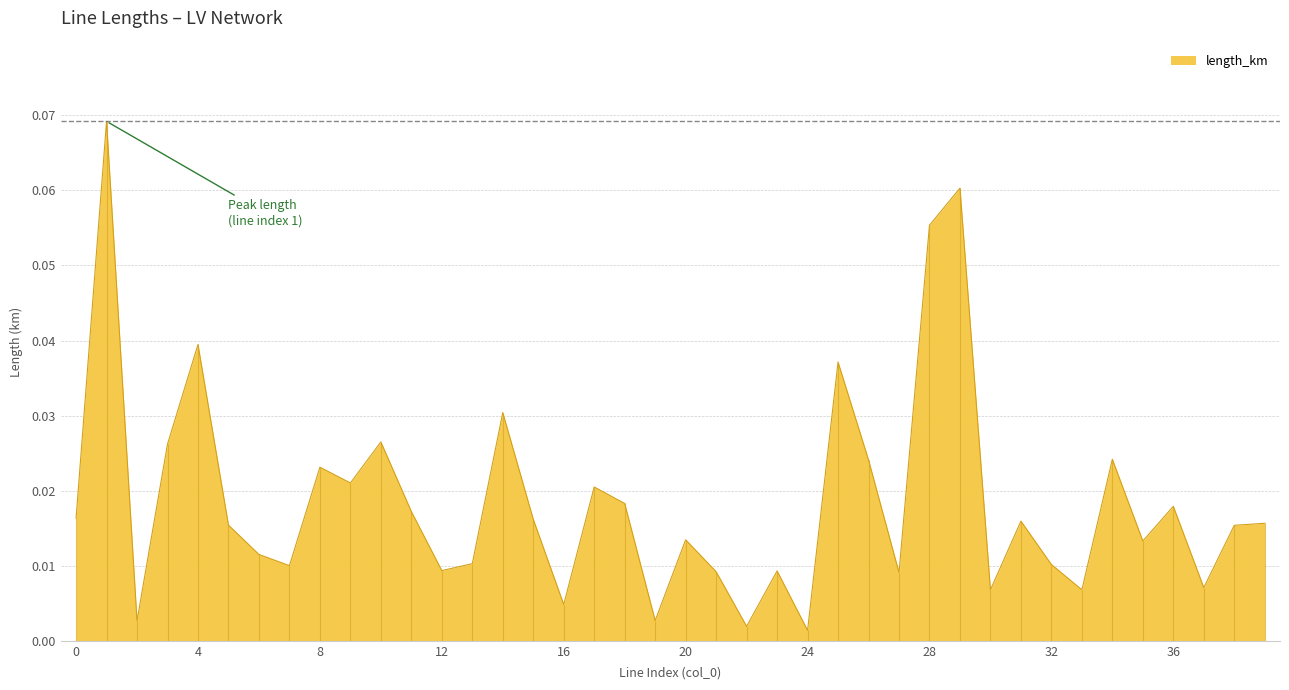

Which has a higher value, 31 or 36?

36